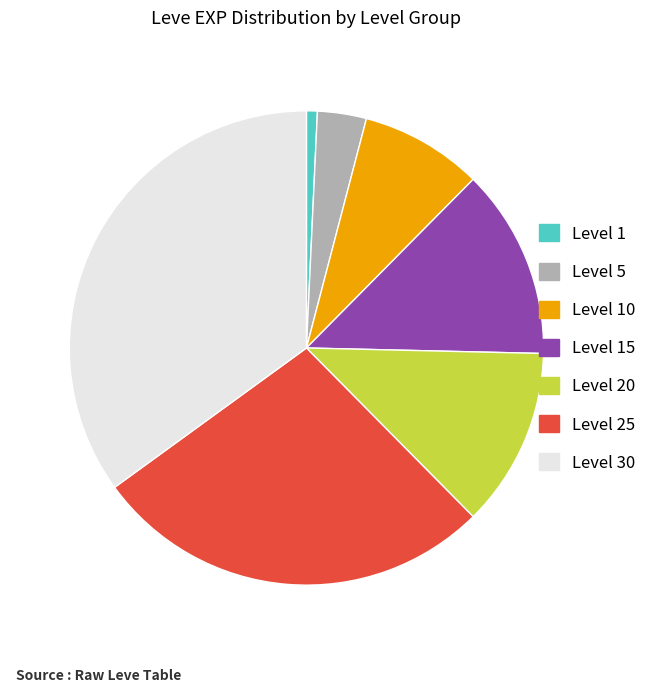

Combined, do Level 20 and Level 15 account for over 50%?

No